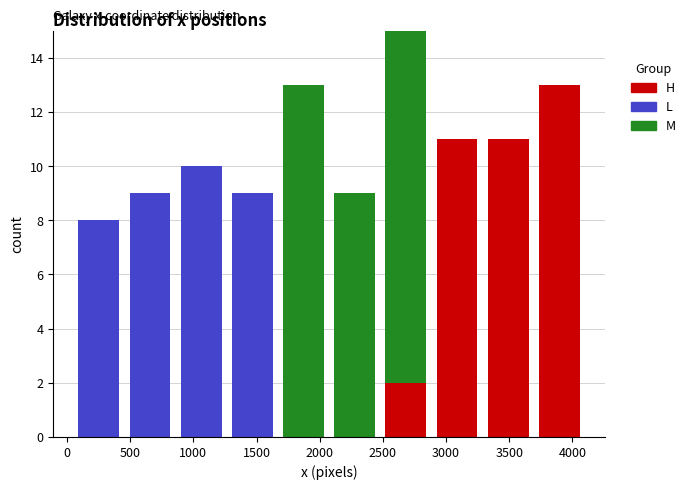

Which range on the x-axis has the tallest stacked bar (by total height)?

2500 to 2900